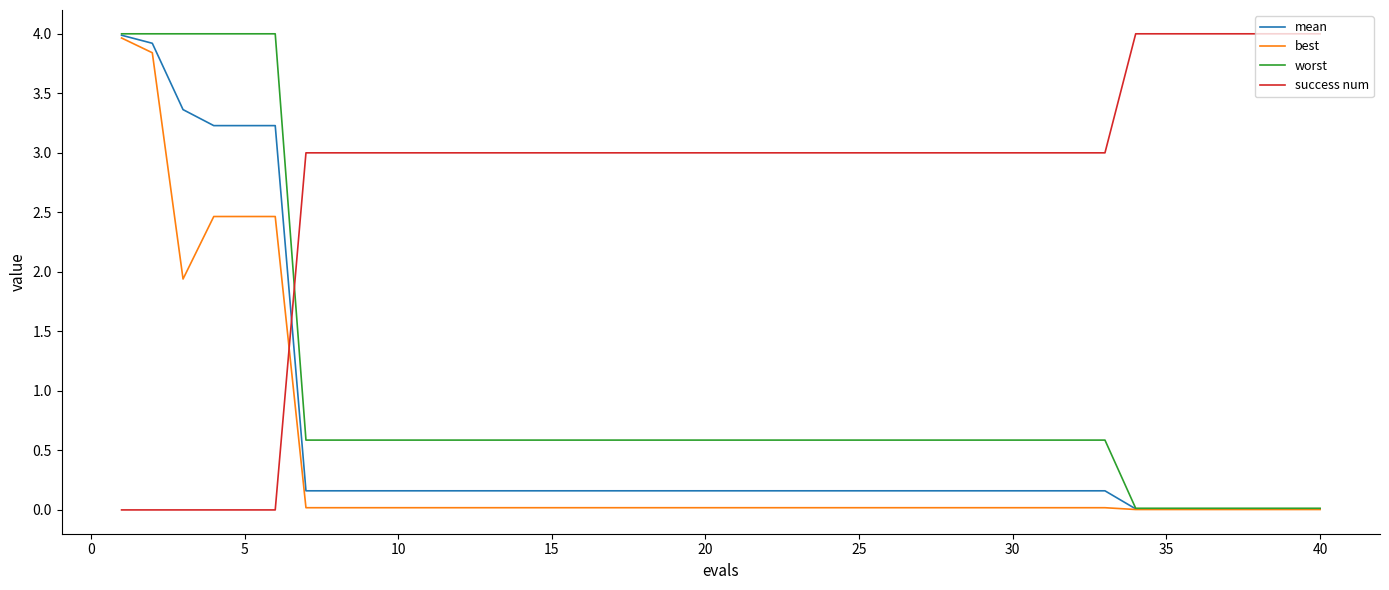

Which series ends up on top after the final intersection of success num and best?

success num